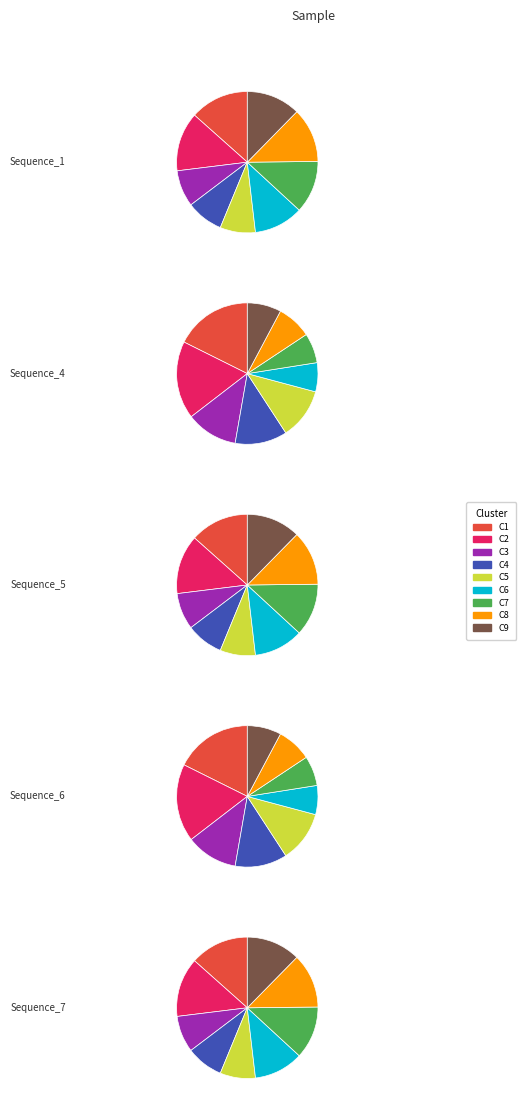

To the nearest percent, what is the combined percentage of C4 and C9?

21%